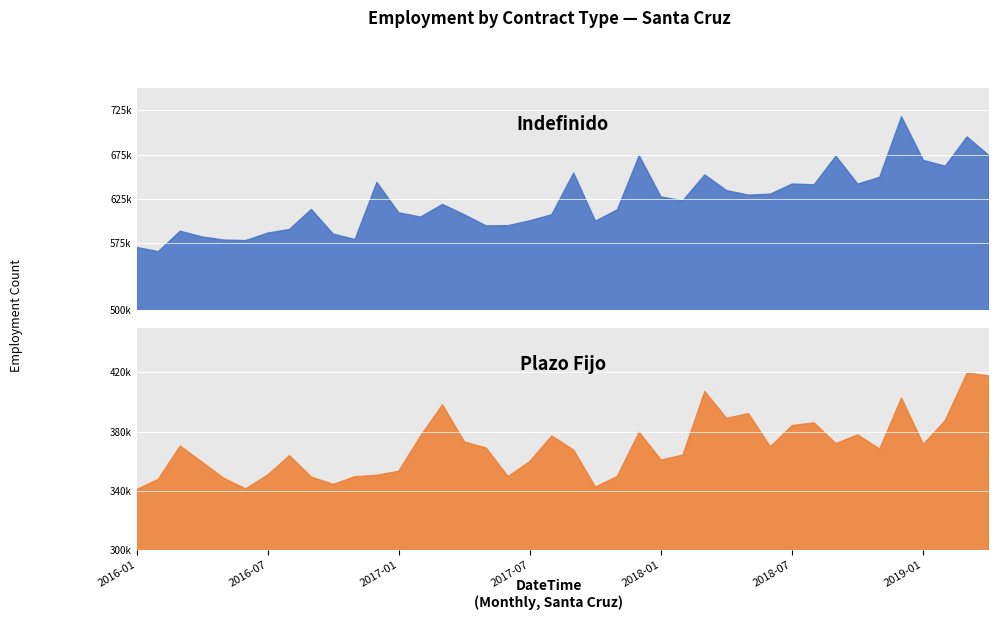

Which series has the largest total across all categories?

Indefinido